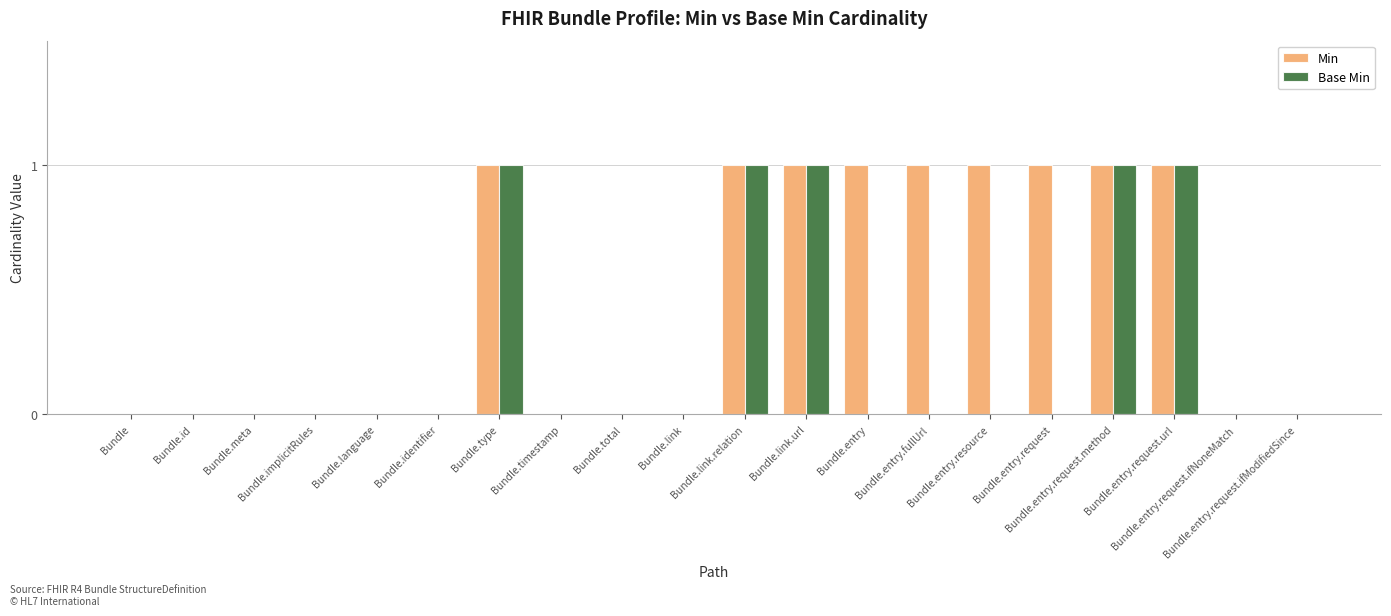

How many categories are shown in the chart?

20